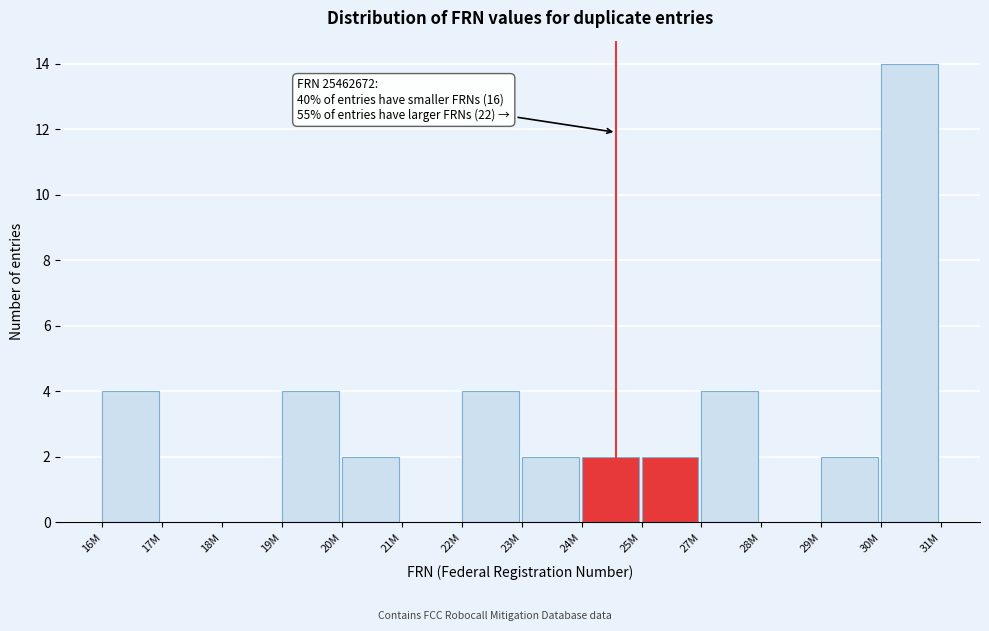

Reading left to right, what are all the values shown in this chart?

16M=4	17M=0	18M=0	19M=4	20M=2	21M=0	22M=4	23M=2	24M=2	25M=2	27M=4	28M=0	29M=2	30M=14